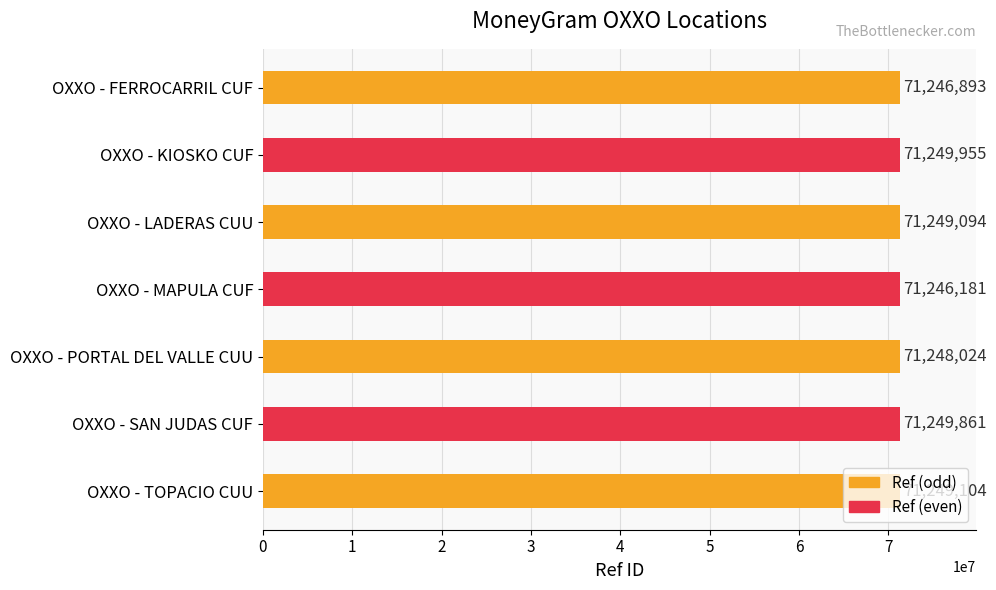

What is the average value?

71248445